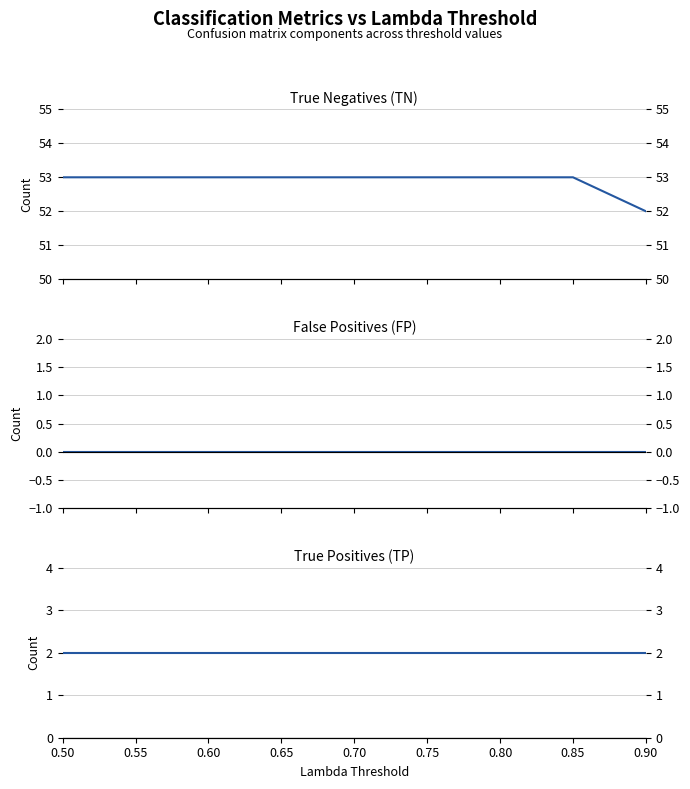

What is the average value of the True Negatives (TN) series?

53